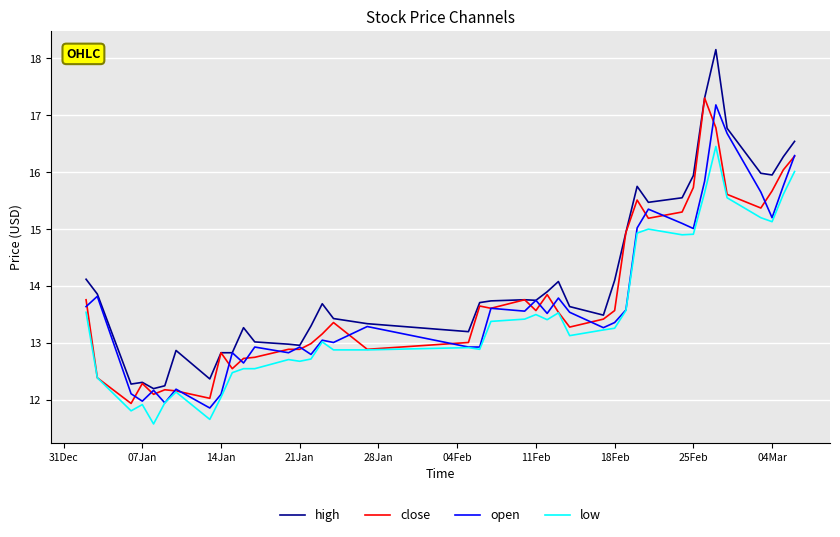

Which series has the largest range (max minus min)?

high